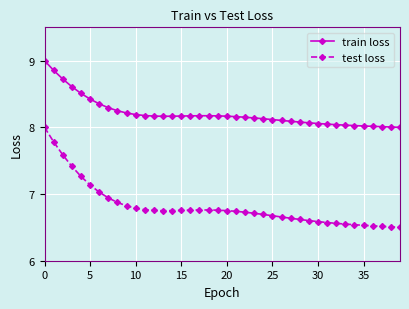

True or false: test loss and train loss intersect in this chart.

False